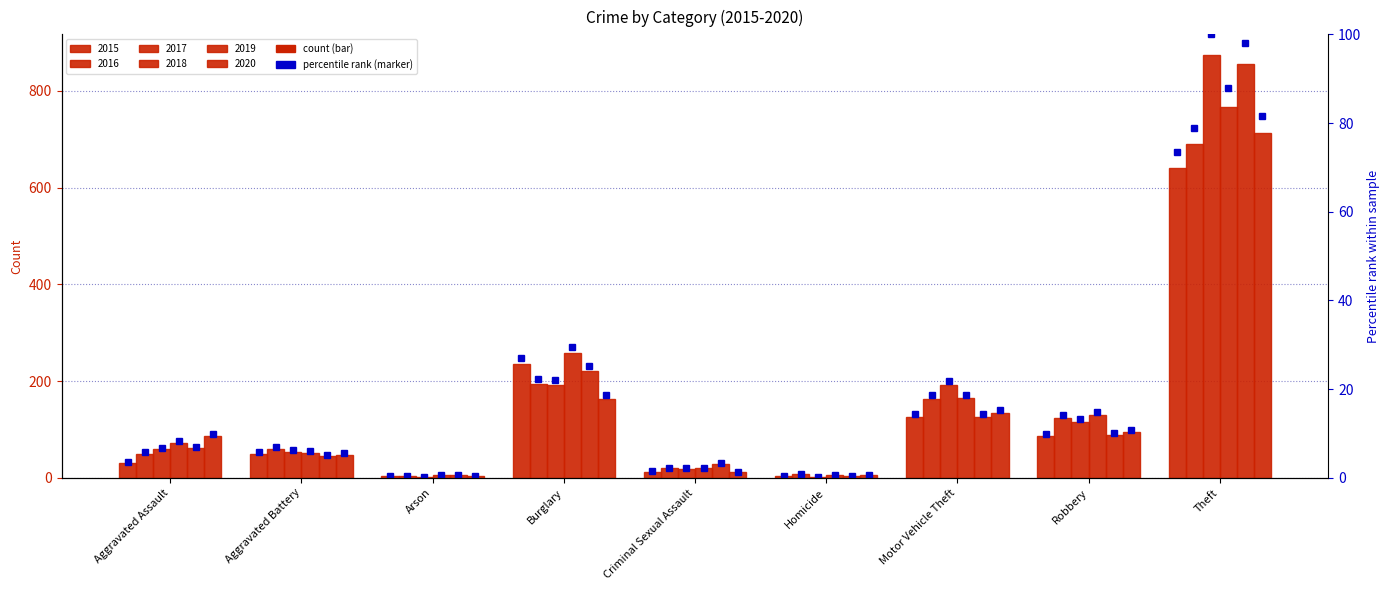

Is it true that 2015 pct equals 3.5 at Motor Vehicle Theft?

False